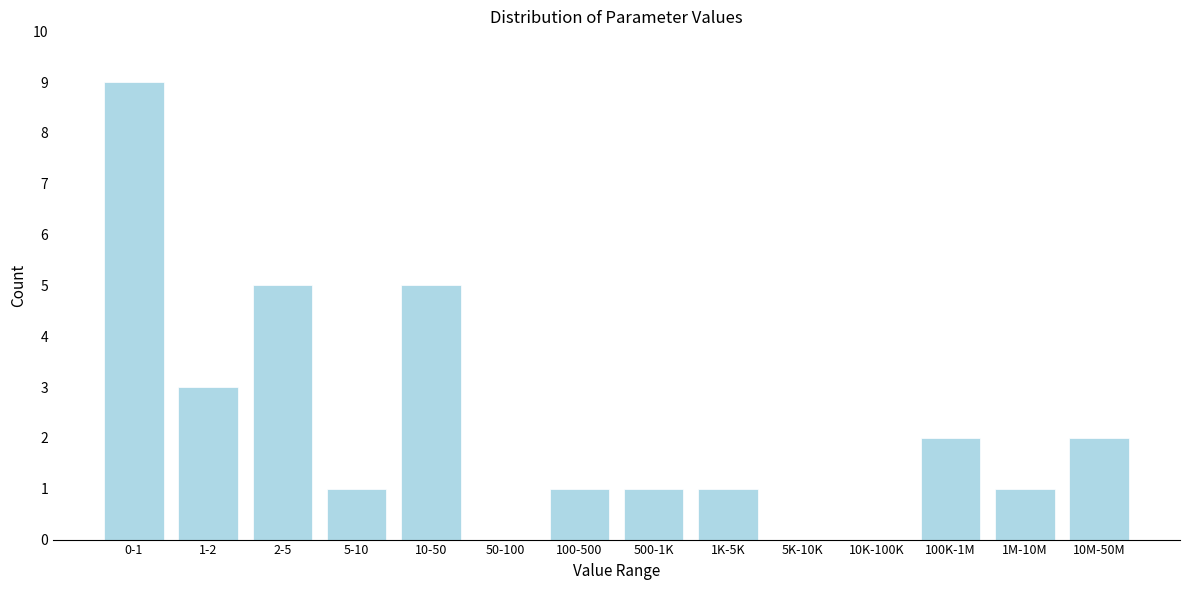

Reading left to right, list all the values displayed in this chart.

0-1=9	1-2=3	2-5=5	5-10=1	10-50=5	50-100=0	100-500=1	500-1K=1	1K-5K=1	5K-10K=0	10K-100K=0	100K-1M=2	1M-10M=1	10M-50M=2